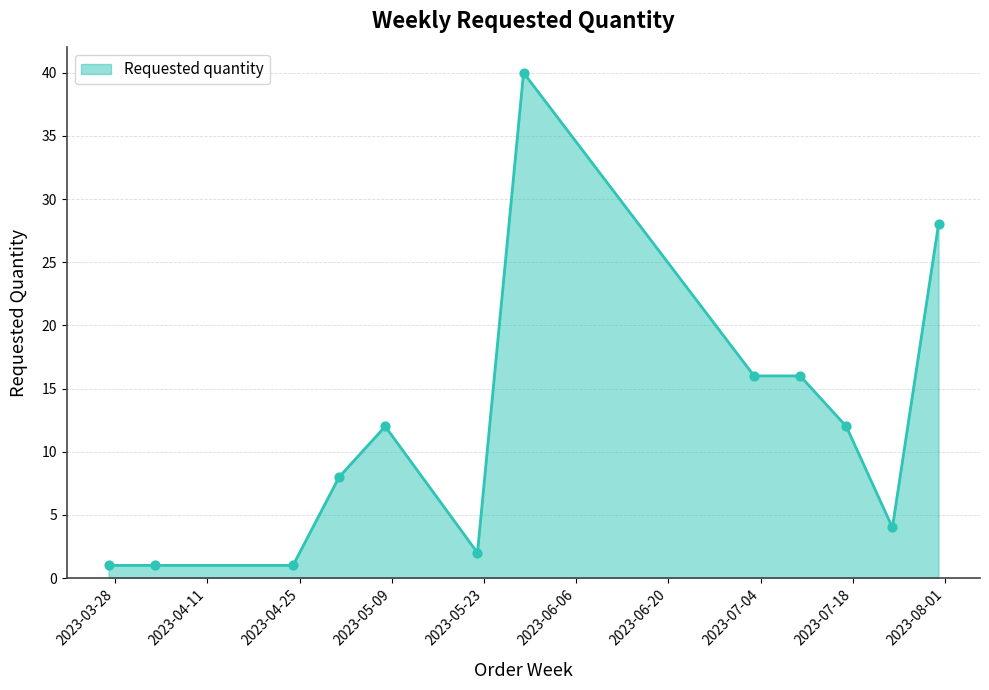

What is the difference between the maximum and minimum values?

39